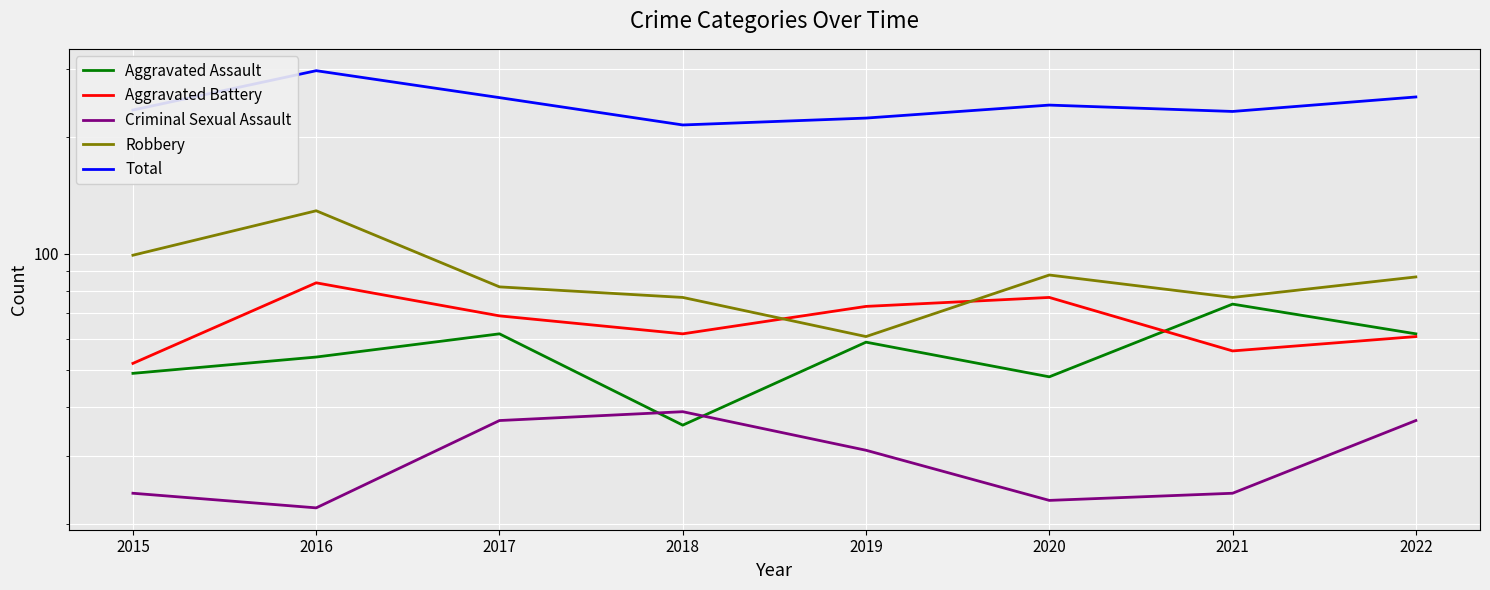

True or false: Total and Aggravated Assault cross at least once.

False